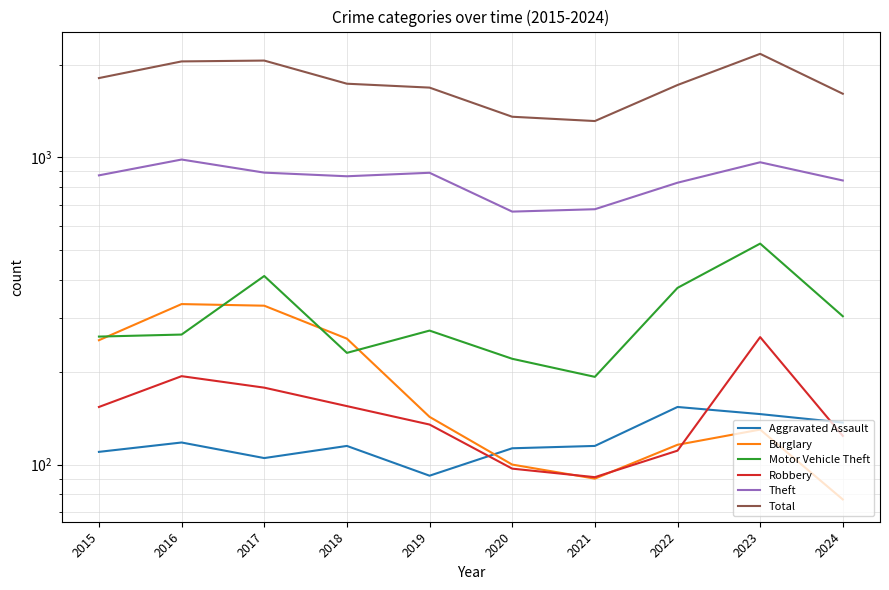

Which category has the highest value in the Theft series?

2016